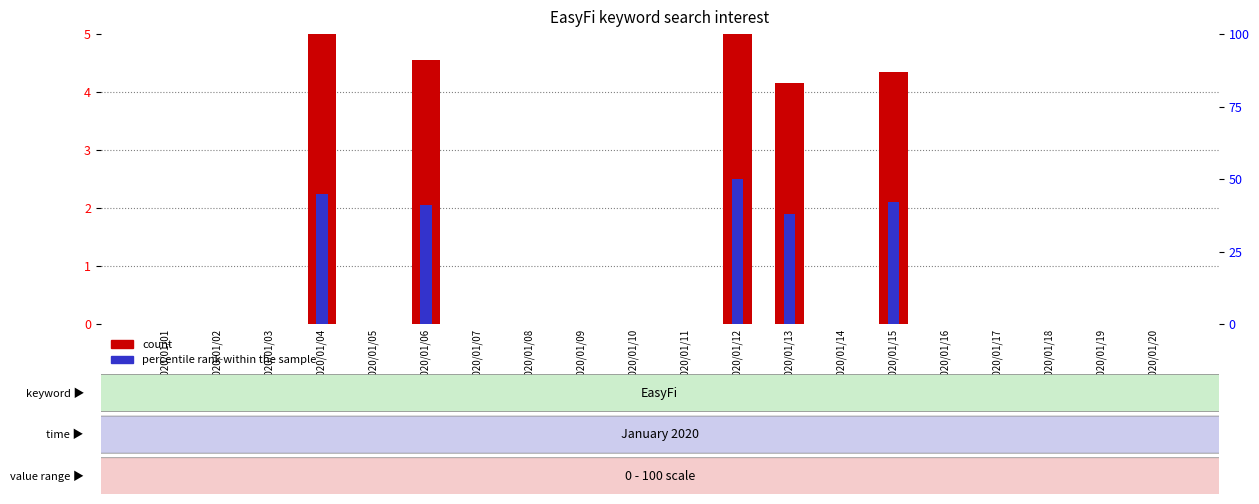

What are all the series names shown in the legend?

count, percentile rank within the sample